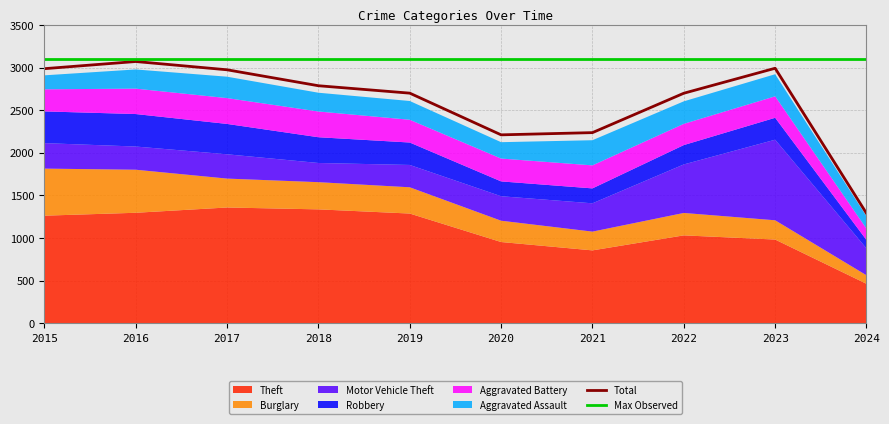

Where is Max Observed nearest to the value 3100?

2015